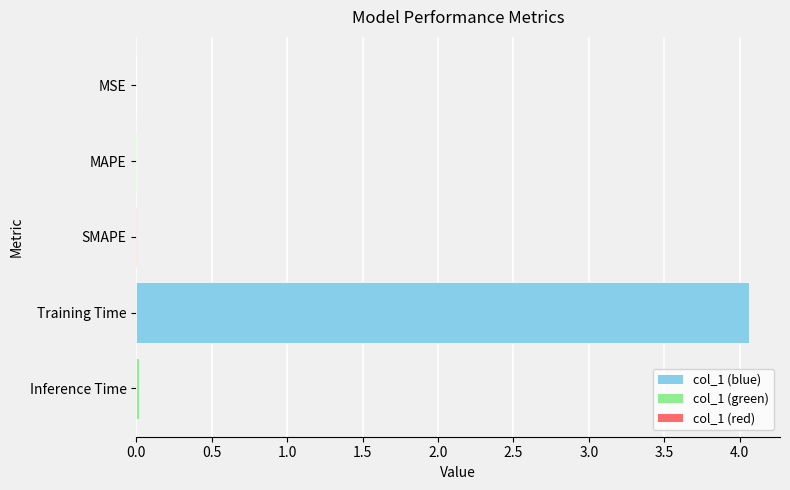

True or false: the data shows 0.0 at MAPE.

True